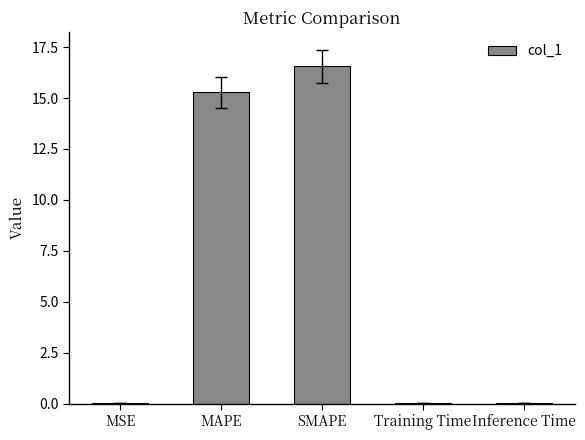

At which label is the value closest to 8?

MAPE